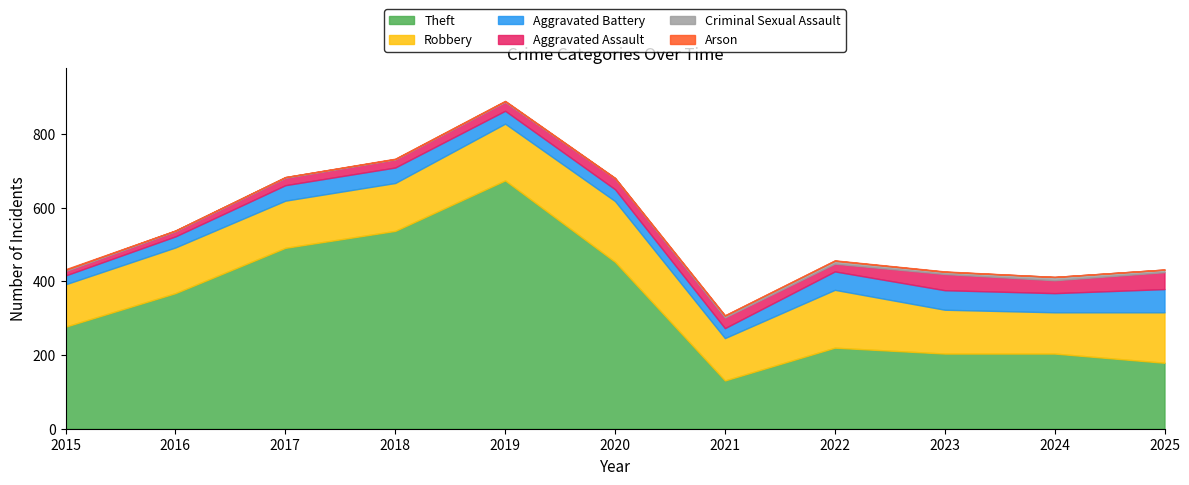

Which series has the widest spread of values?

Theft